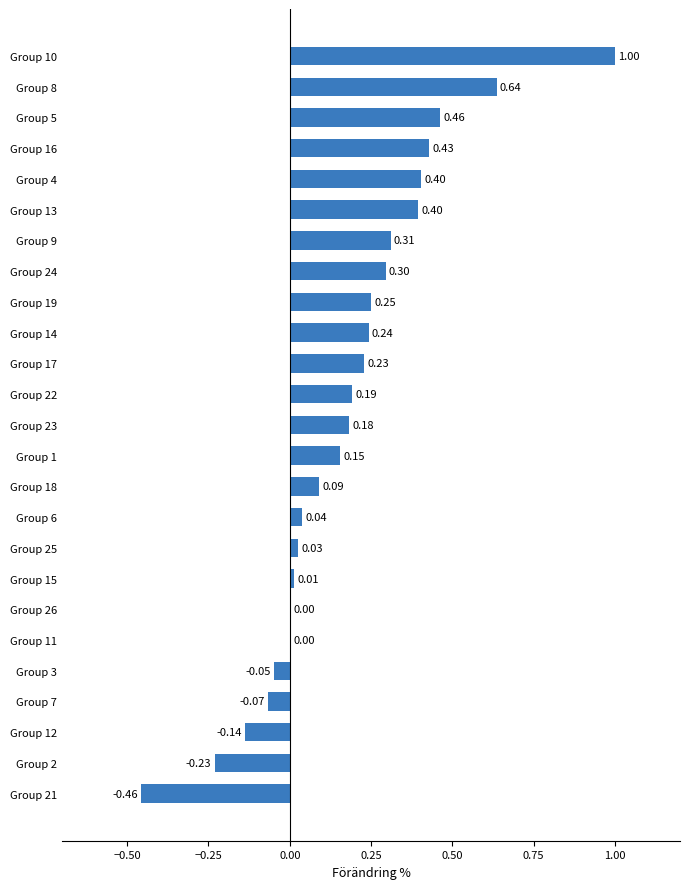

What is the change in value from Group 23 to Group 5?

+0.3